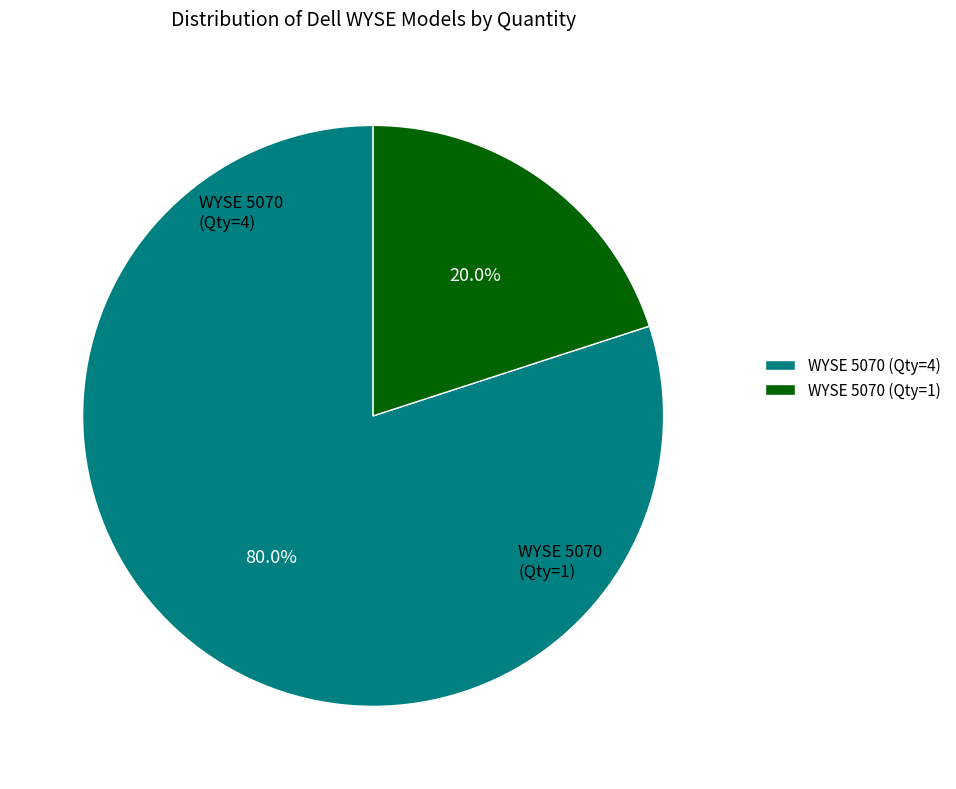

How many slices are in this pie chart?

2